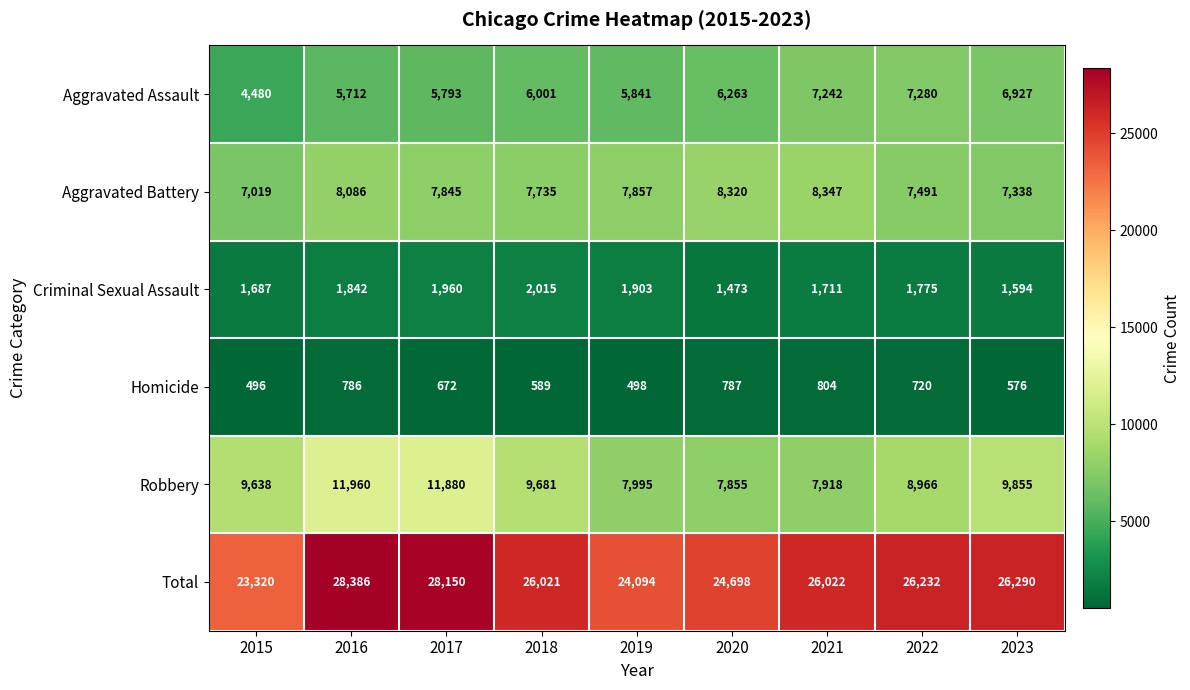

At 2017, list the series in order from largest to smallest.

Total, Robbery, Aggravated Battery, Aggravated Assault, Criminal Sexual Assault, Homicide